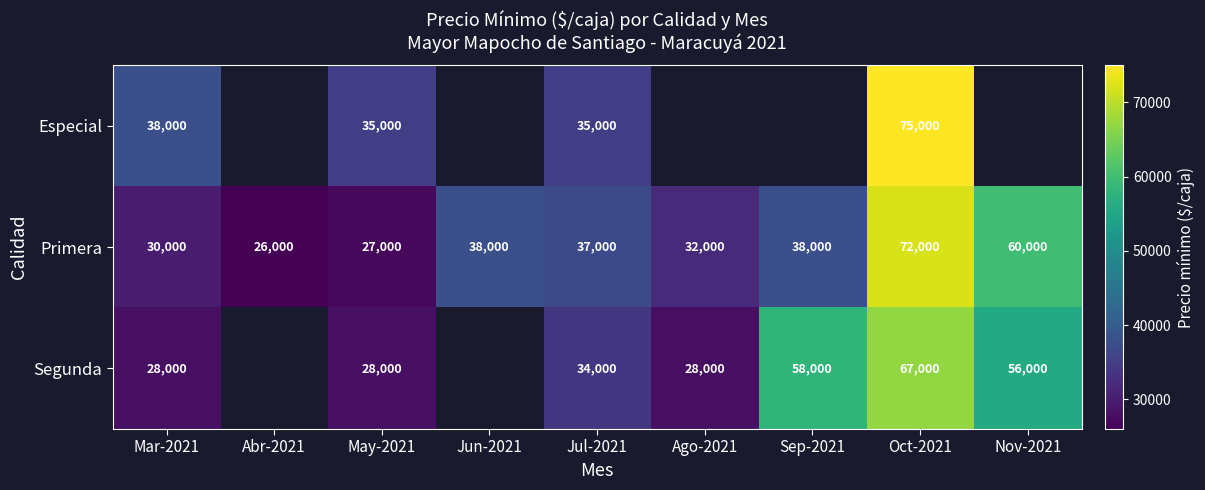

At Jul-2021, list the series in order from largest to smallest.

Primera, Especial, Segunda